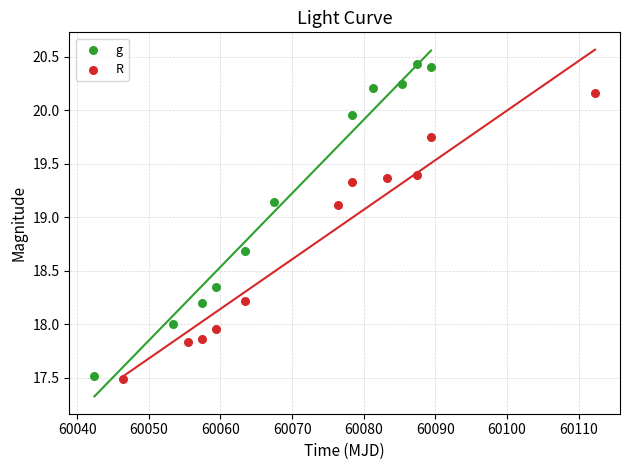

Which series has the largest Y range (max minus min)?

g